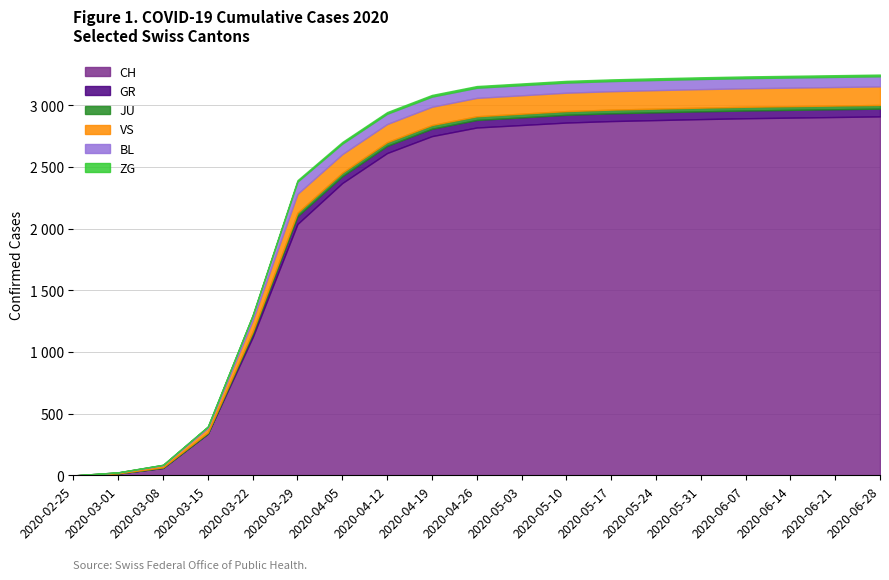

Reading left to right, what are all the values shown in this chart?

CH: 2020-02-25=0	2020-03-01=16	2020-03-08=61	2020-03-15=339	2020-03-22=1120	2020-03-29=2038	2020-04-05=2370	2020-04-12=2613	2020-04-19=2750	2020-04-26=2820	2020-05-03=2840	2020-05-10=2860	2020-05-17=2872	2020-05-24=2880	2020-05-31=2888	2020-06-07=2895	2020-06-14=2900	2020-06-21=2905	2020-06-28=2910
GR: 2020-02-25=0	2020-03-01=0	2020-03-08=0	2020-03-15=0	2020-03-22=27	2020-03-29=63	2020-04-05=55	2020-04-12=58	2020-04-19=60	2020-04-26=61	2020-05-03=62	2020-05-10=63	2020-05-17=63	2020-05-24=63	2020-05-31=63	2020-06-07=63	2020-06-14=63	2020-06-21=63	2020-06-28=63
JU: 2020-02-25=0	2020-03-01=1	2020-03-08=5	2020-03-15=9	2020-03-22=18	2020-03-29=28	2020-04-05=29	2020-04-12=30	2020-04-19=30	2020-04-26=30	2020-05-03=30	2020-05-10=30	2020-05-17=30	2020-05-24=30	2020-05-31=30	2020-06-07=30	2020-06-14=30	2020-06-21=30	2020-06-28=30
VS: 2020-02-25=0	2020-03-01=7	2020-03-08=16	2020-03-15=36	2020-03-22=92	2020-03-29=153	2020-04-05=150	2020-04-12=147	2020-04-19=148	2020-04-26=149	2020-05-03=149	2020-05-10=149	2020-05-17=149	2020-05-24=150	2020-05-31=150	2020-06-07=150	2020-06-14=150	2020-06-21=150	2020-06-28=150
BL: 2020-02-25=0	2020-03-01=1	2020-03-08=4	2020-03-15=12	2020-03-22=40	2020-03-29=99	2020-04-05=85	2020-04-12=83	2020-04-19=82	2020-04-26=82	2020-05-03=82	2020-05-10=82	2020-05-17=82	2020-05-24=82	2020-05-31=82	2020-06-07=82	2020-06-14=82	2020-06-21=82	2020-06-28=82
ZG: 2020-02-25=0	2020-03-01=0	2020-03-08=0	2020-03-15=0	2020-03-22=3	2020-03-29=12	2020-04-05=14	2020-04-12=14	2020-04-19=14	2020-04-26=14	2020-05-03=14	2020-05-10=14	2020-05-17=14	2020-05-24=14	2020-05-31=14	2020-06-07=14	2020-06-14=14	2020-06-21=14	2020-06-28=14